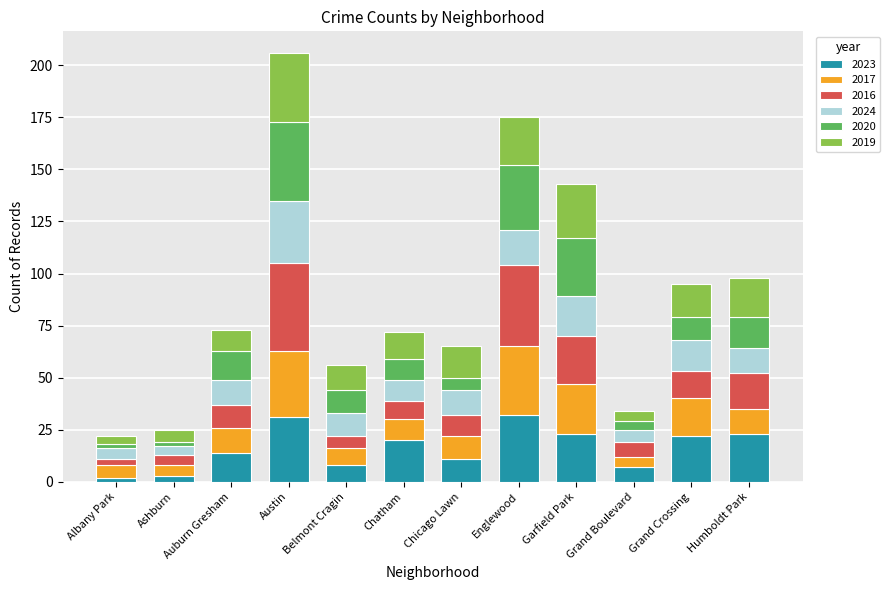

What is the maximum value for 2023?

32